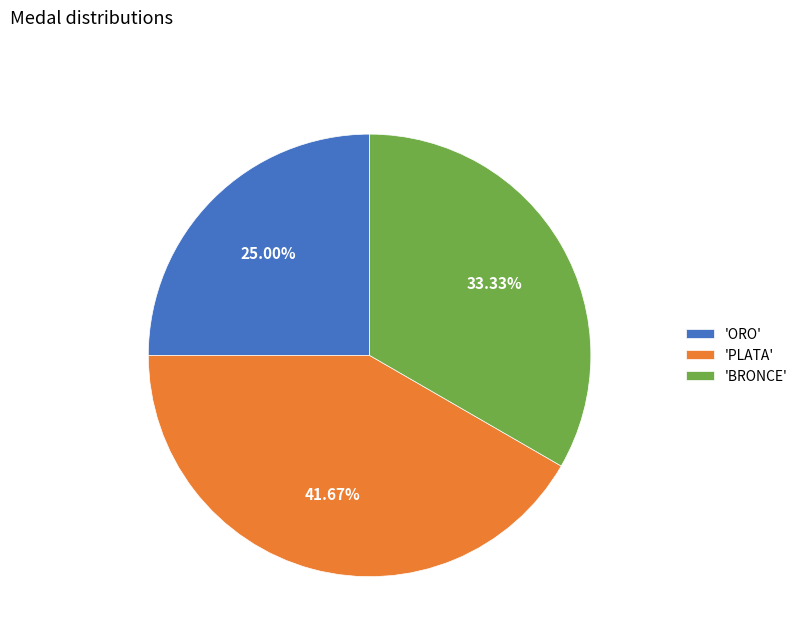

What is the ratio of the value at 'BRONCE' to the value at 'PLATA'?

0.8